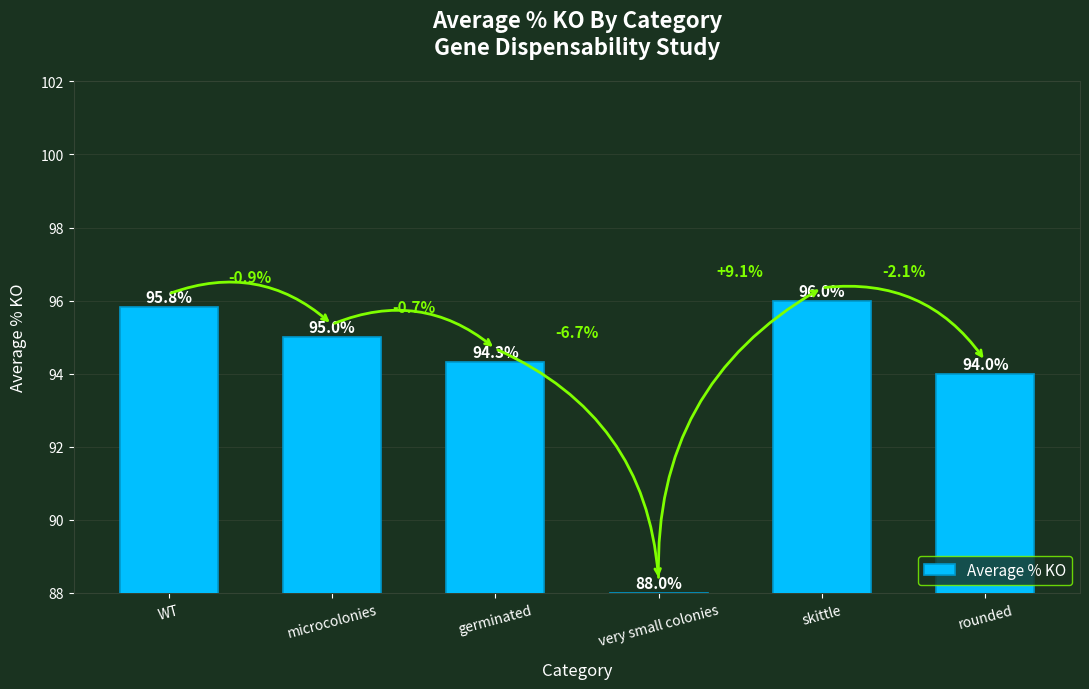

What is the difference between the values at rounded and very small colonies?

6.0